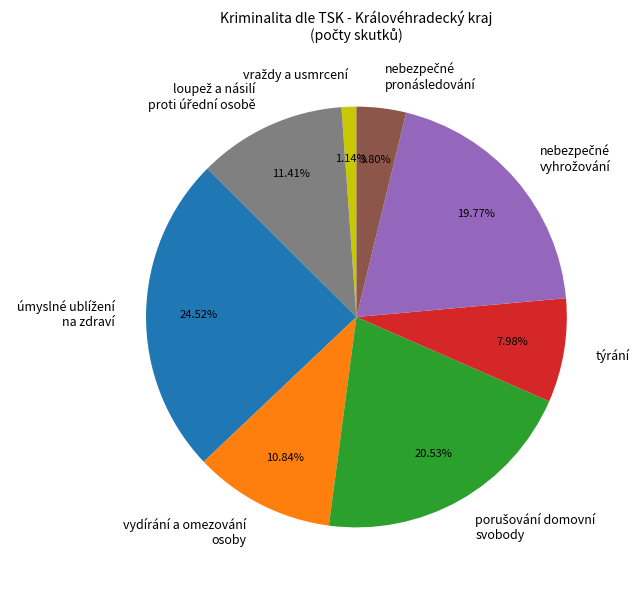

Is there any slice that represents more than half of the pie?

No